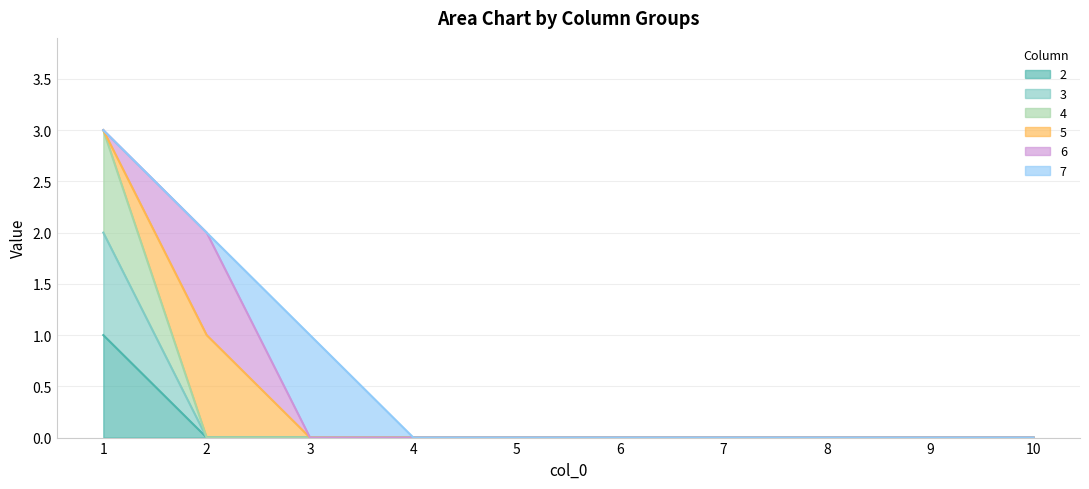

True or false: 2 and 4 intersect in this chart.

False